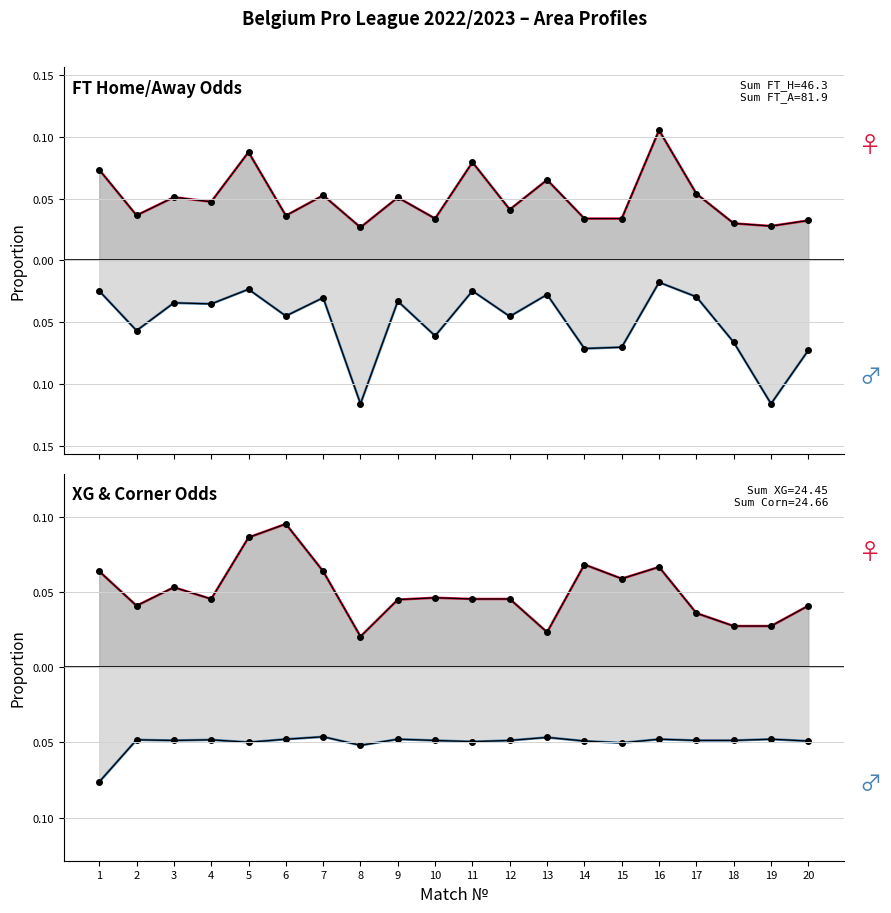

Is the value of FT_Odds_A at 18 greater than the value of XG_Total_Pre at 14?

No